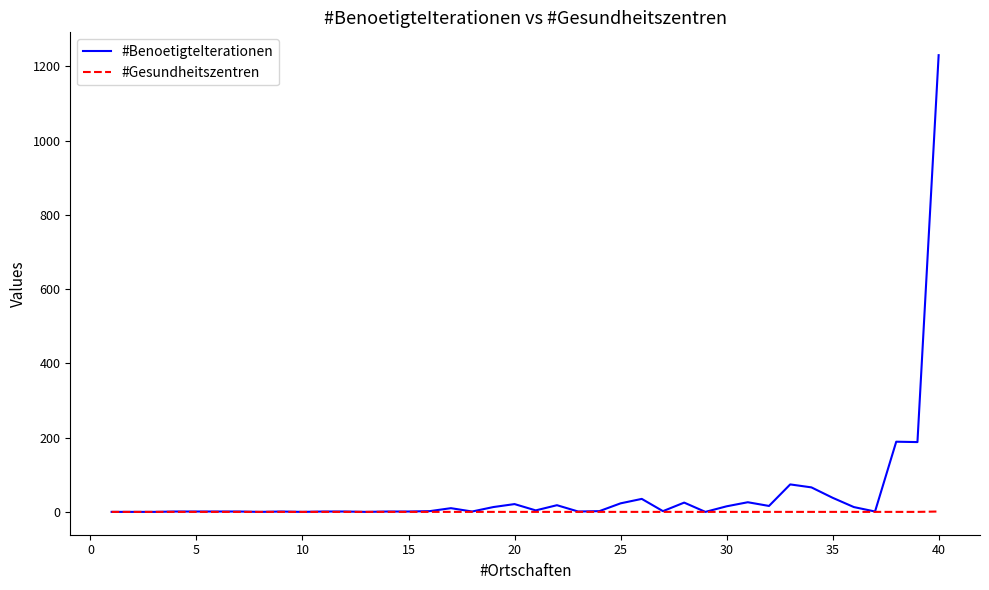

Rank the series by their maximum value, from lowest to highest.

#Gesundheitszentren, #BenoetigteIterationen